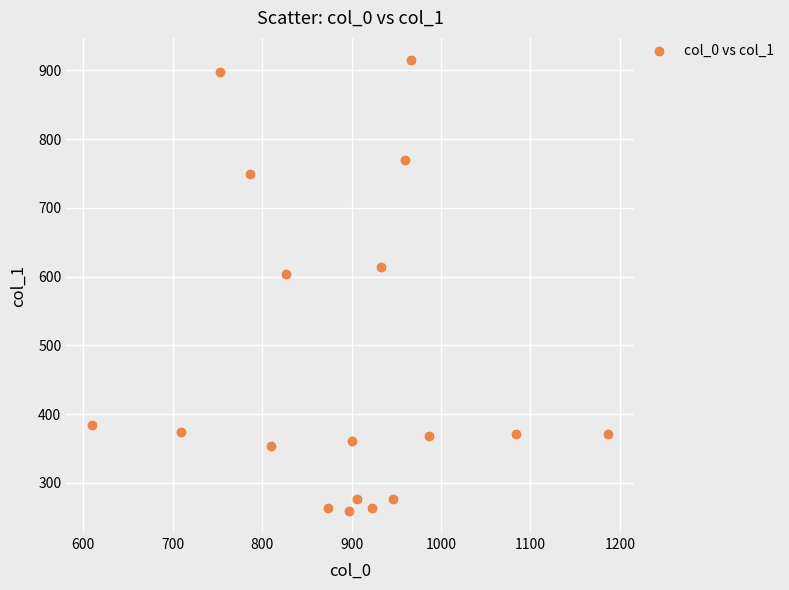

What Y value in the scatter plot is closest to 587?

604.1